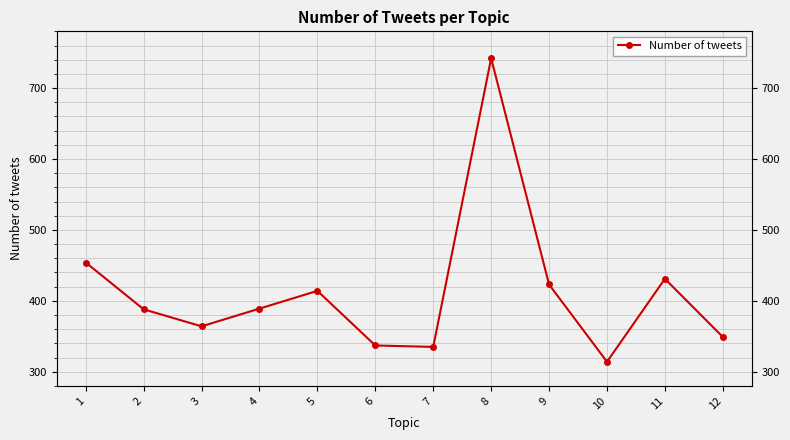

Rank the categories by value from lowest to highest.

10, 7, 6, 12, 3, 2, 4, 5, 9, 11, 1, 8